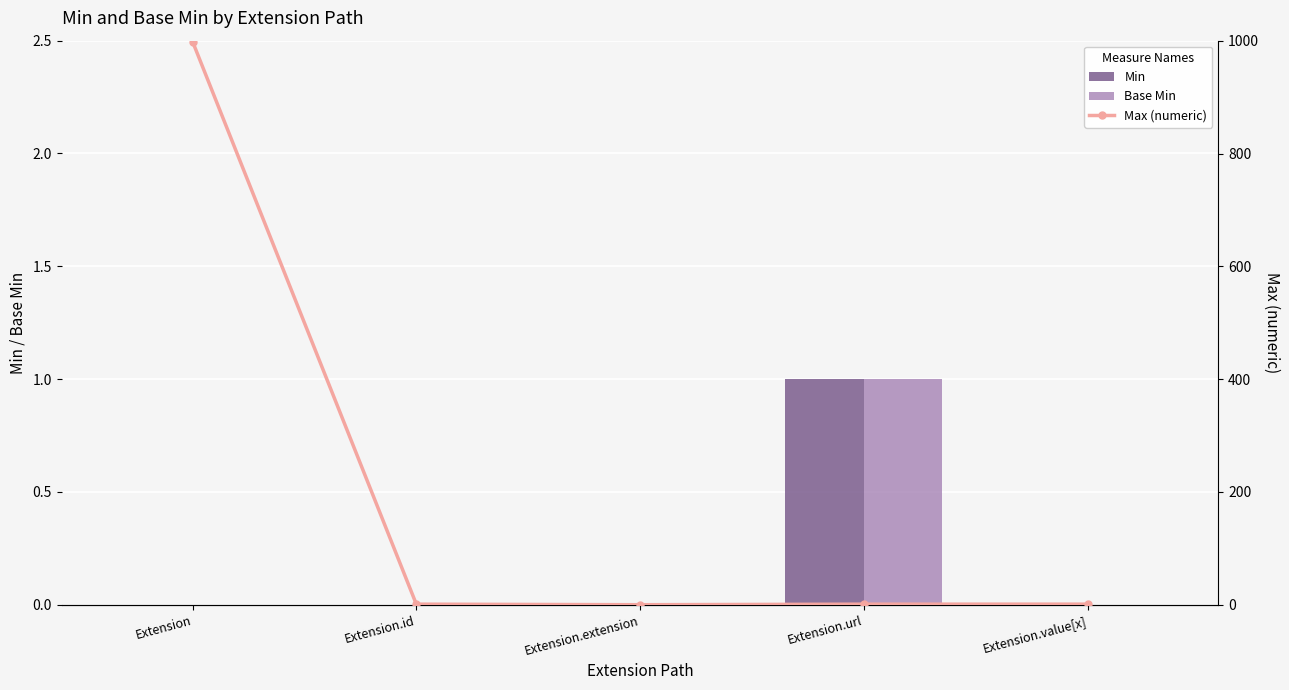

Which category has the highest value in the Min series?

Extension.url